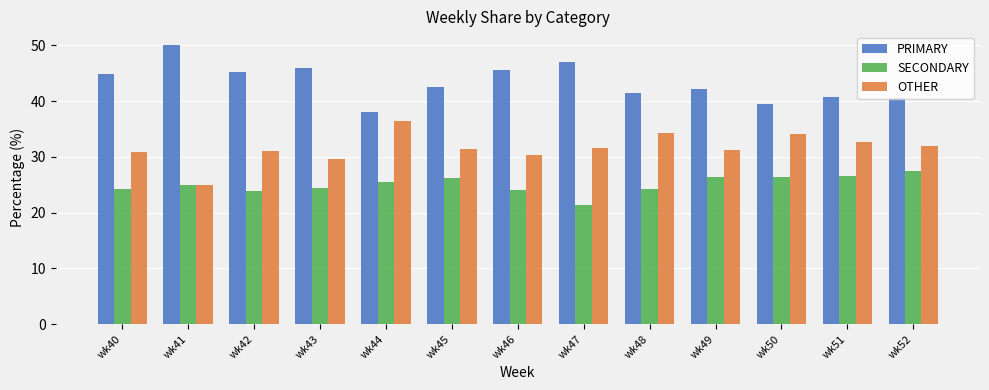

What is the difference between the highest and lowest values at wk46?

21.4